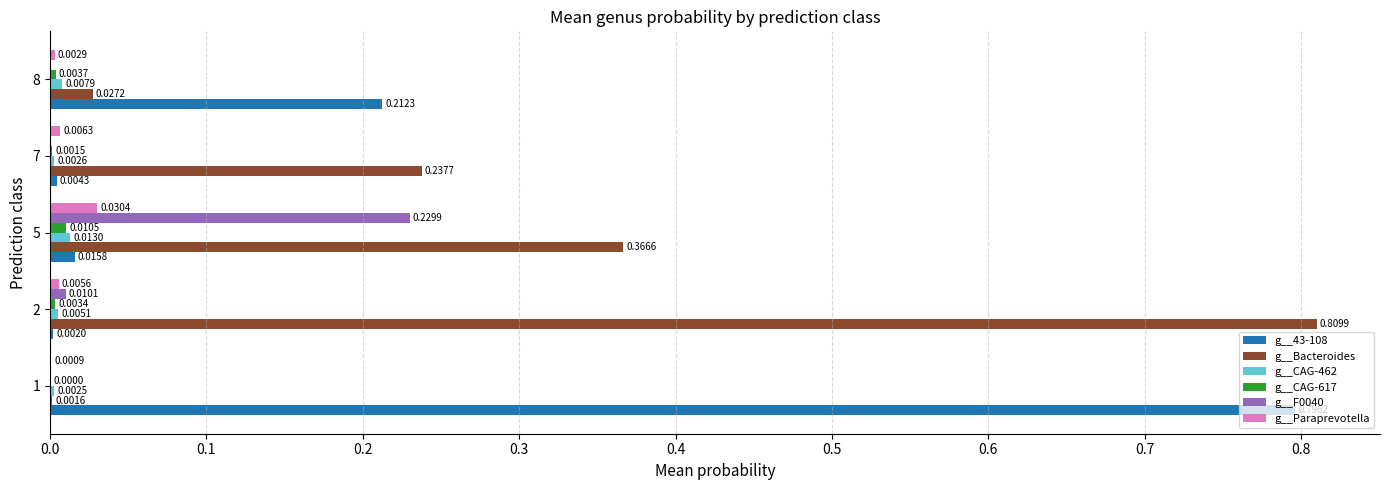

What is the total value across all series at 5?

0.7